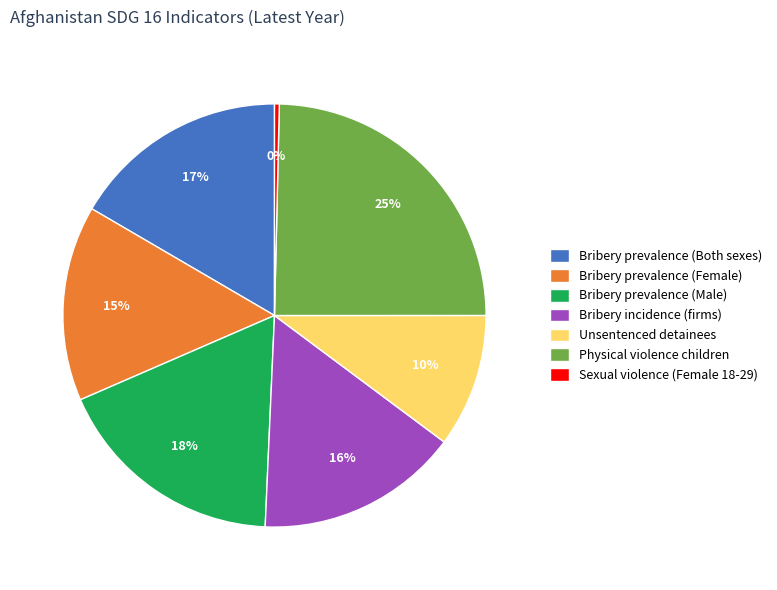

Do Bribery prevalence (Male) and Unsentenced detainees together represent more than half of the pie?

No